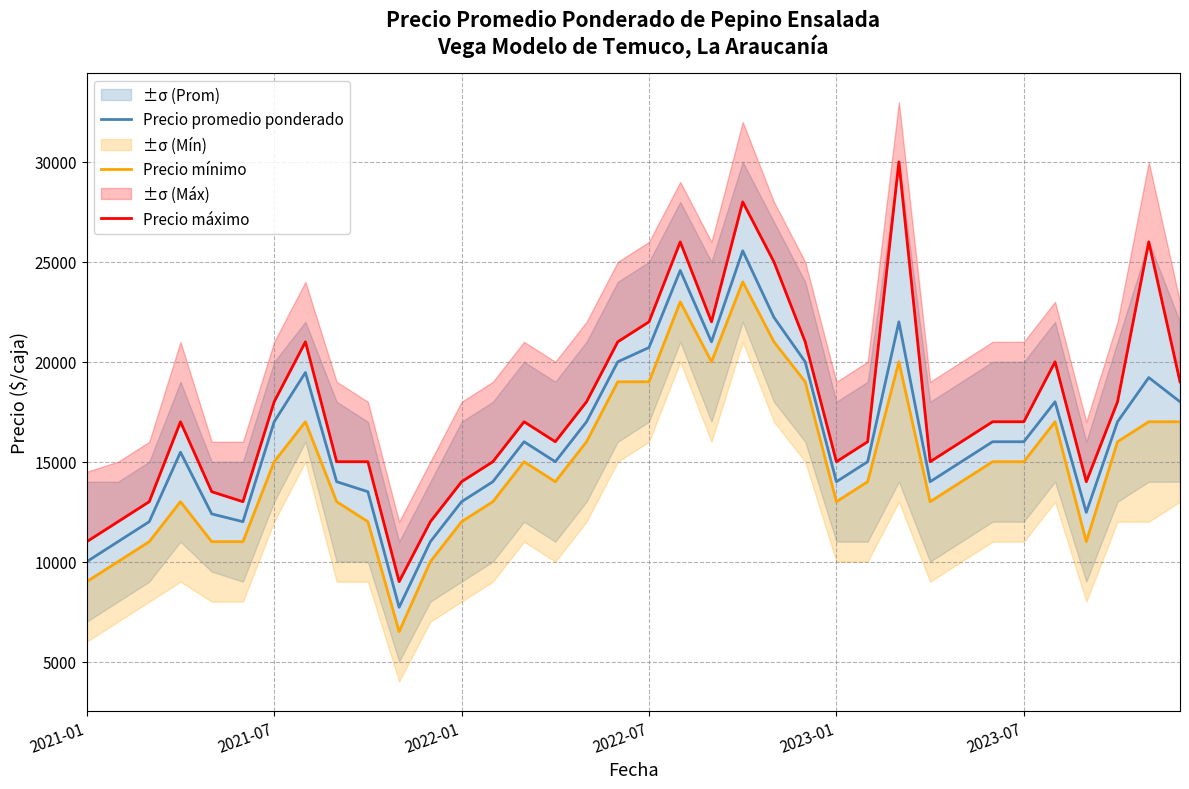

What is the total value across all series at 34?

62211